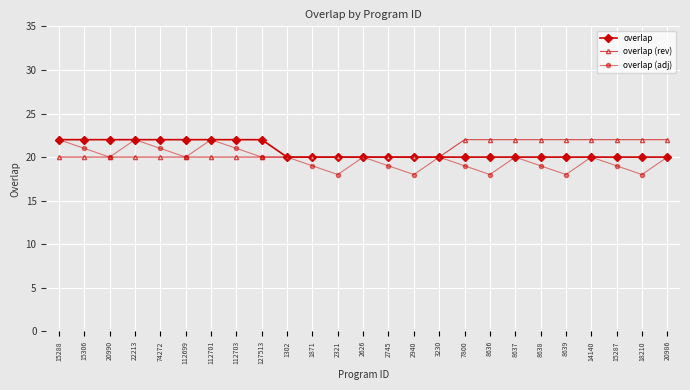

How many overlap values are between 20 and 22?

25